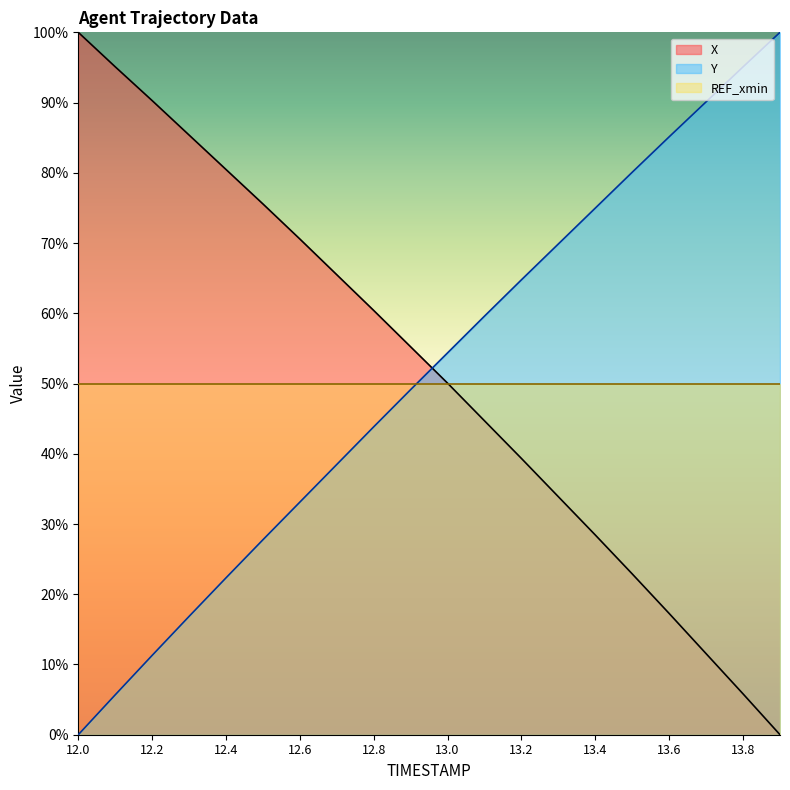

How many data points in X are less than 55?

10